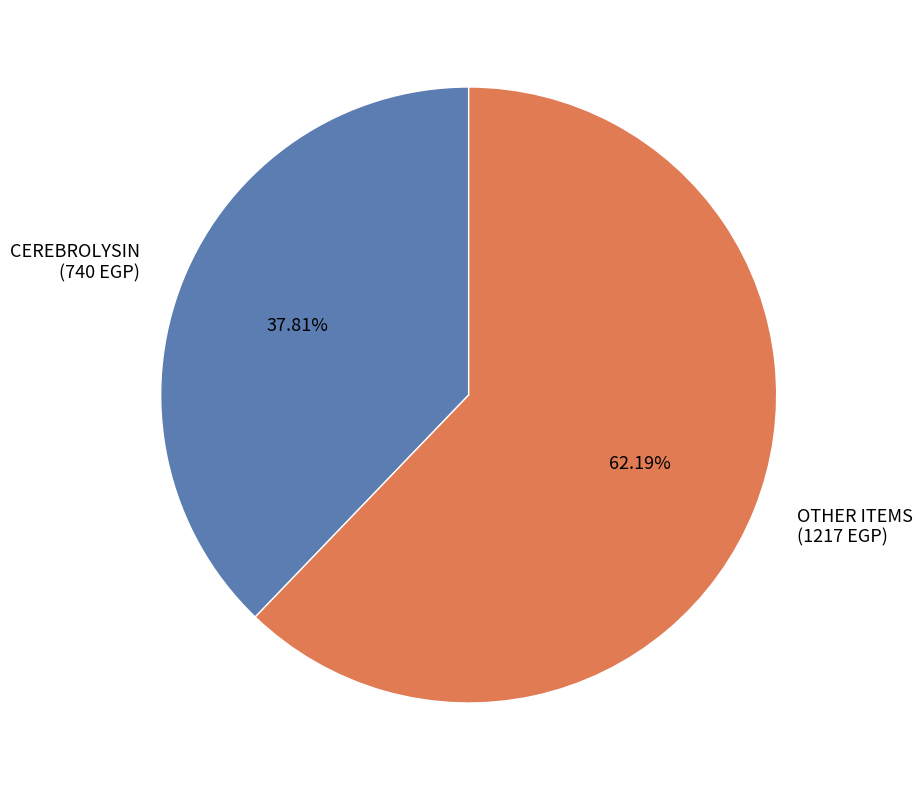

Does OTHER ITEMS (1217 EGP) represent more than half of the total?

Yes